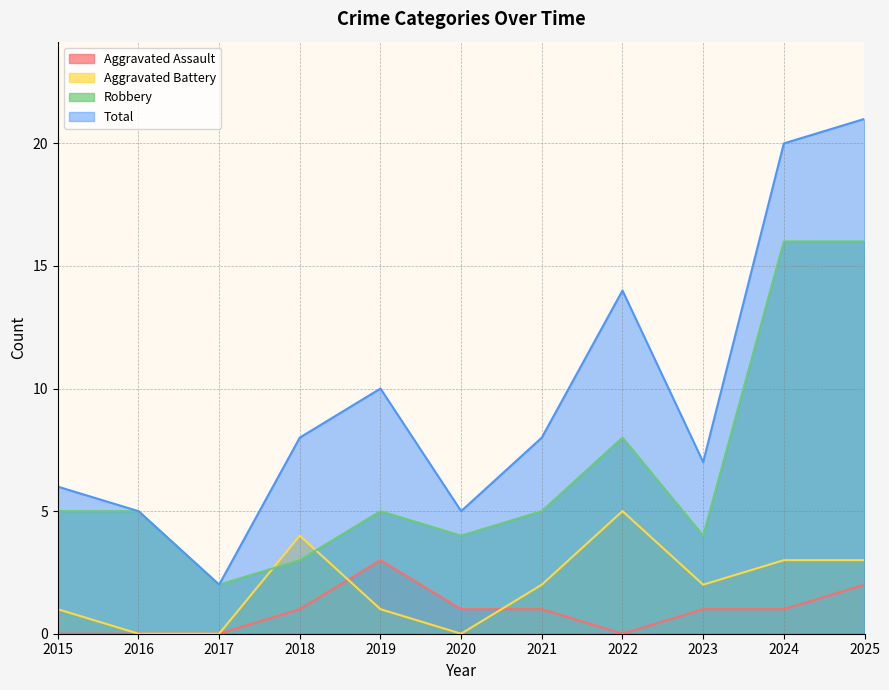

The value of Aggravated Battery at 2020 is 0. True or false?

True